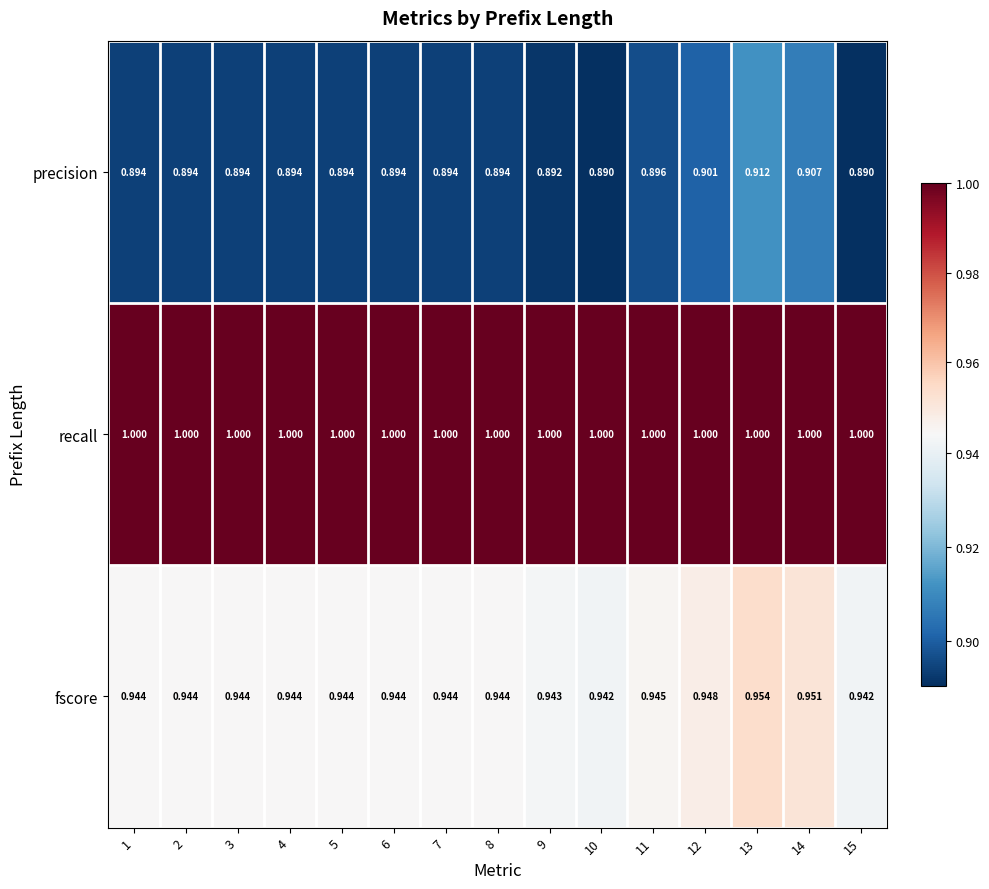

At which category is the sum across all series the highest?

13